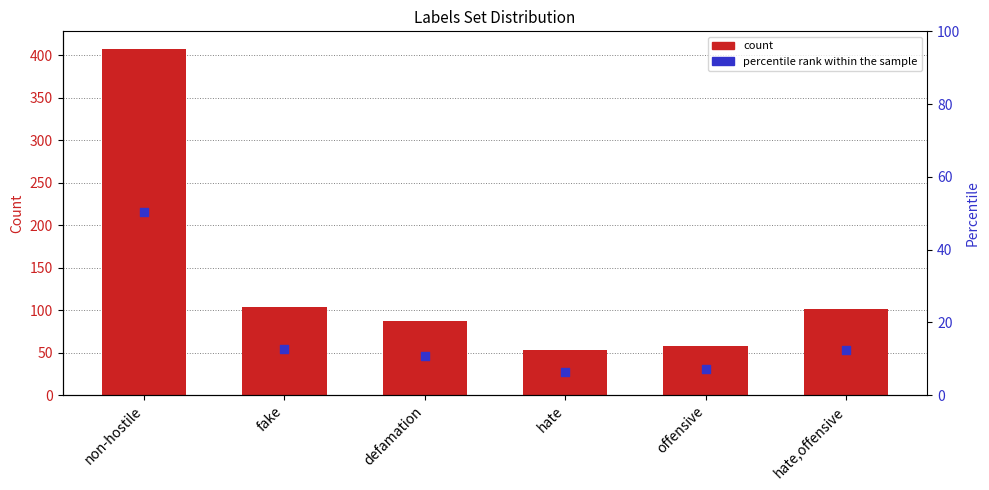

What are all the series names shown in the legend?

count, percentile rank within the sample